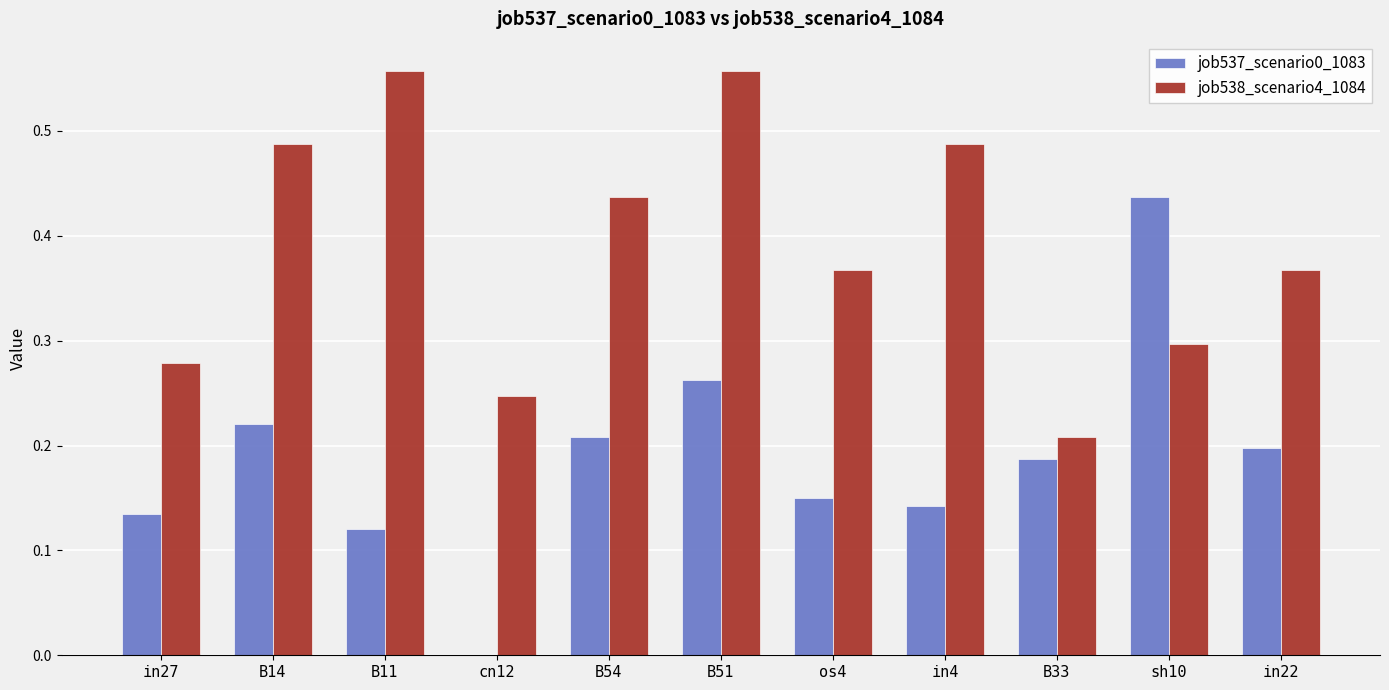

Between in27 and in22, which series saw the biggest shift?

job538_scenario4_1084